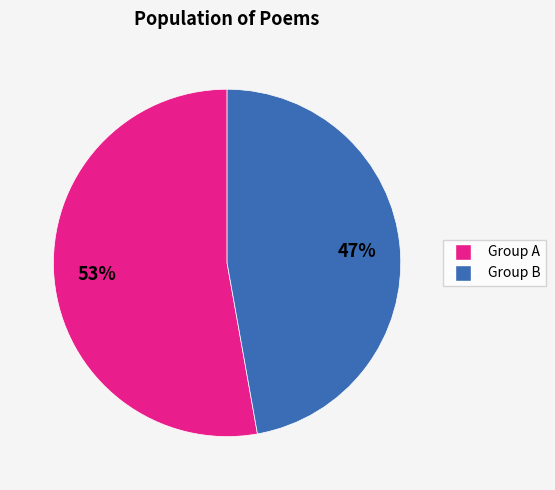

To the nearest percent, what is the average slice percentage?

50%